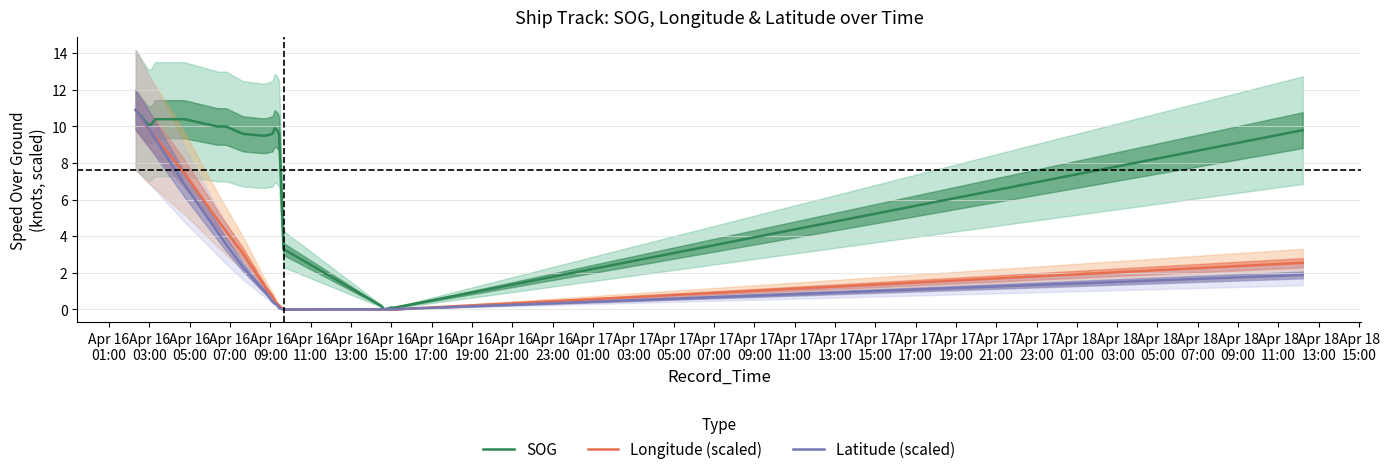

How many times do Longitude (scaled) and SOG cross each other?

2